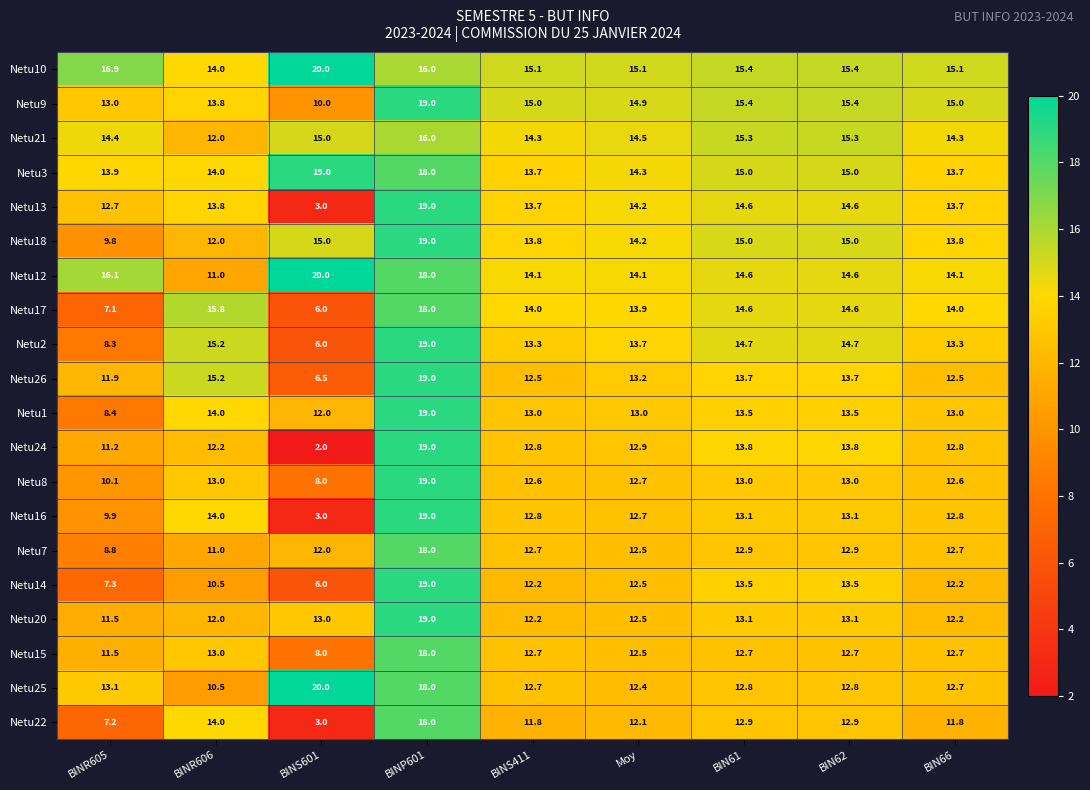

The value of Netu17 at BINP601 is 18.0. True or false?

True